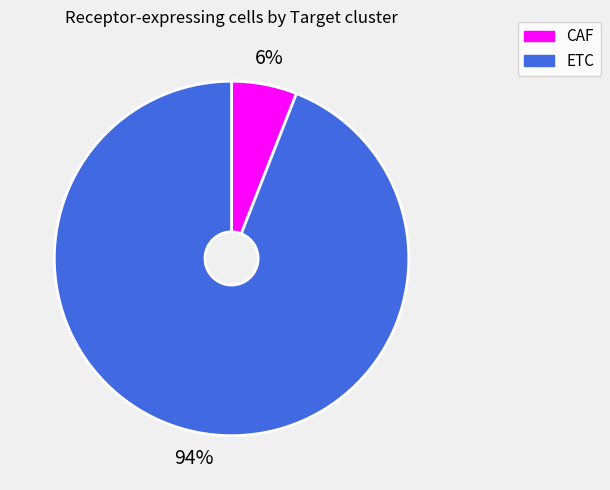

Rank the categories by value from lowest to highest.

CAF, ETC